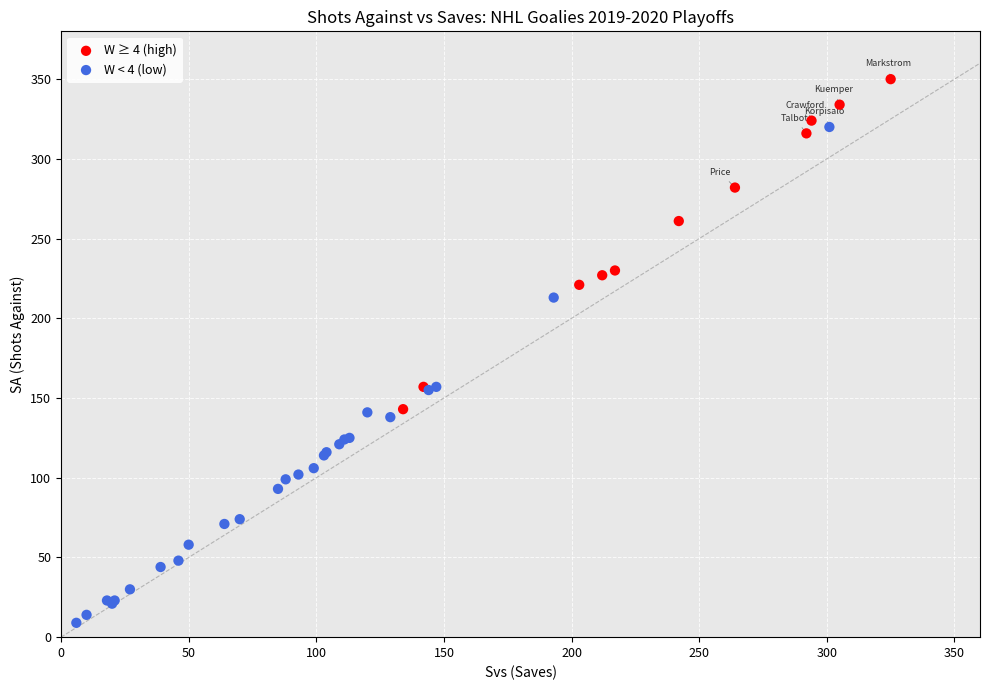

Which series contains the highest Y value?

W ≥ 4 (high)